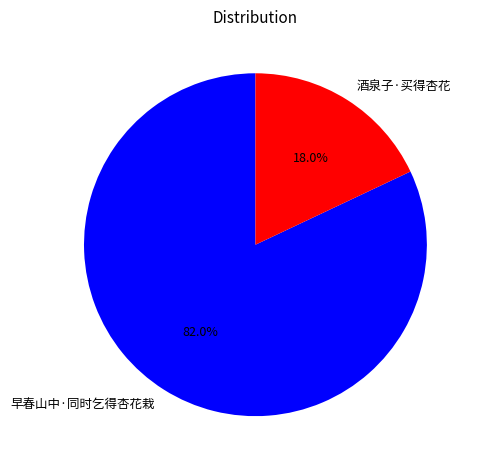

To the nearest percent, what is the difference between the 早春山中·同时乞得杏花栽 and 酒泉子·买得杏花 slice percentages?

64%